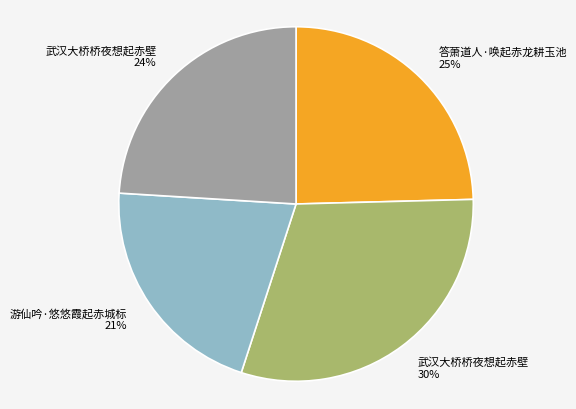

Does any single category account for the majority?

No